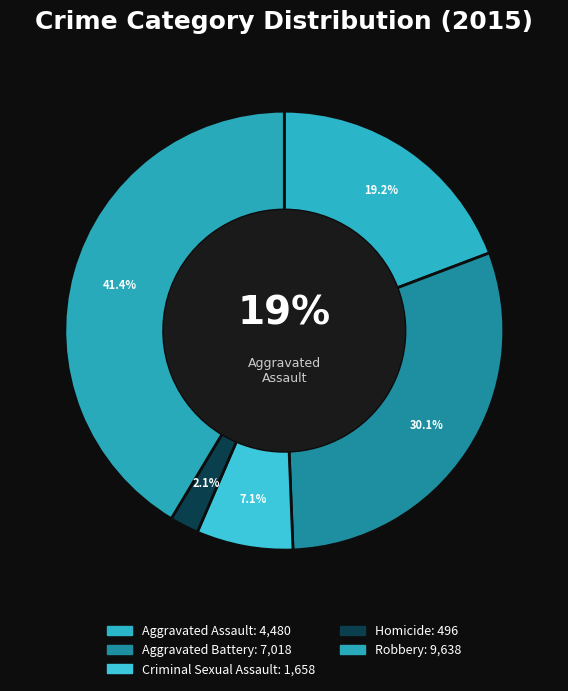

True or false: Criminal Sexual Assault accounts for 1% of the total.

False